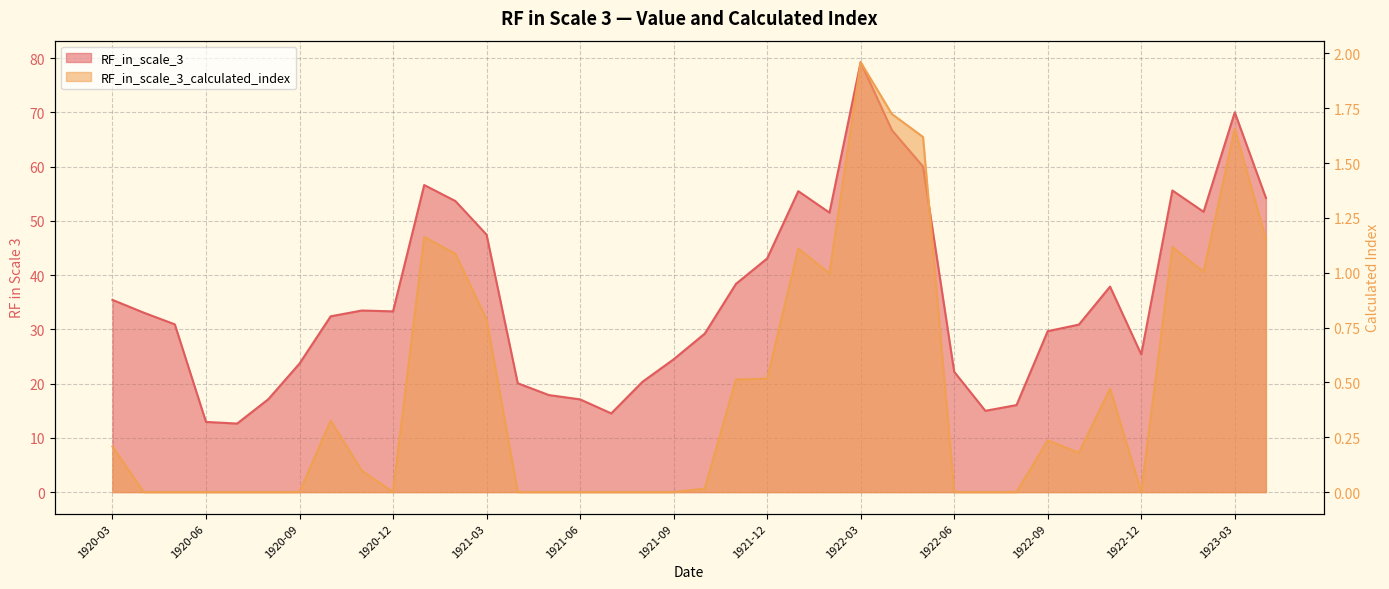

How many values in the RF_in_scale_3_calculated_index series exceed 0?

21